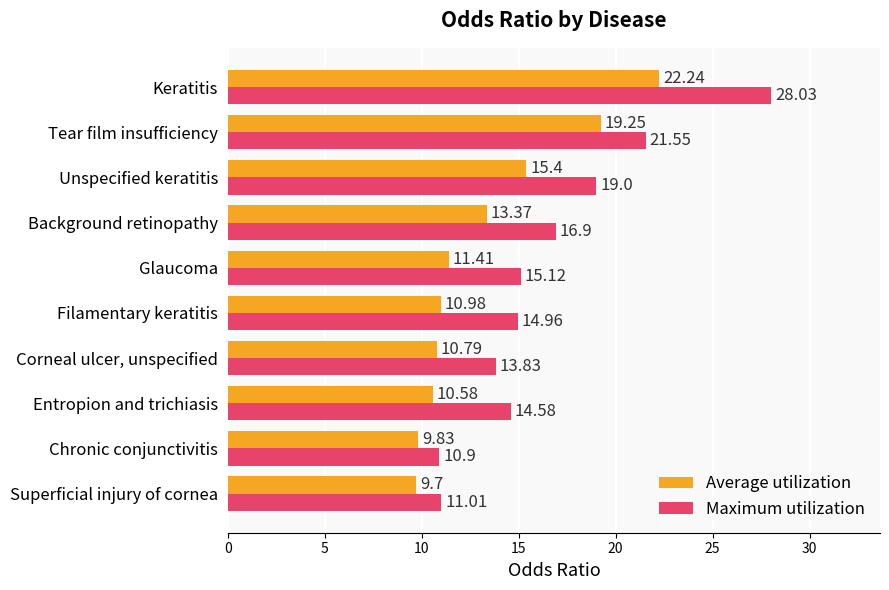

Which series has the largest total across all categories?

Maximum utilization